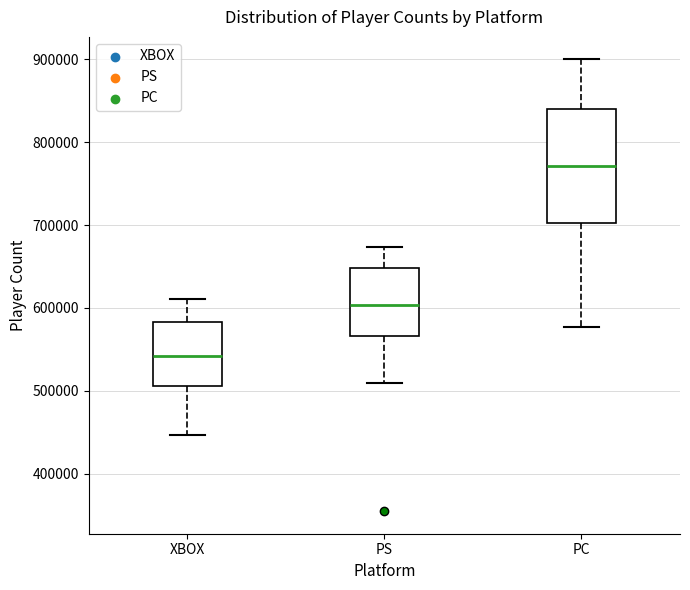

Reading left to right, read every box against the y-axis: the position of its median line, the range the box covers, and the ends of its whiskers. The values are not printed on the chart, so give them approximately, as read against the axis.

XBOX: median 540000, box 510000 to 580000, whiskers 450000 to 610000
PS: median 600000, box 570000 to 650000, whiskers 510000 to 670000
PC: median 770000, box 700000 to 840000, whiskers 580000 to 900000